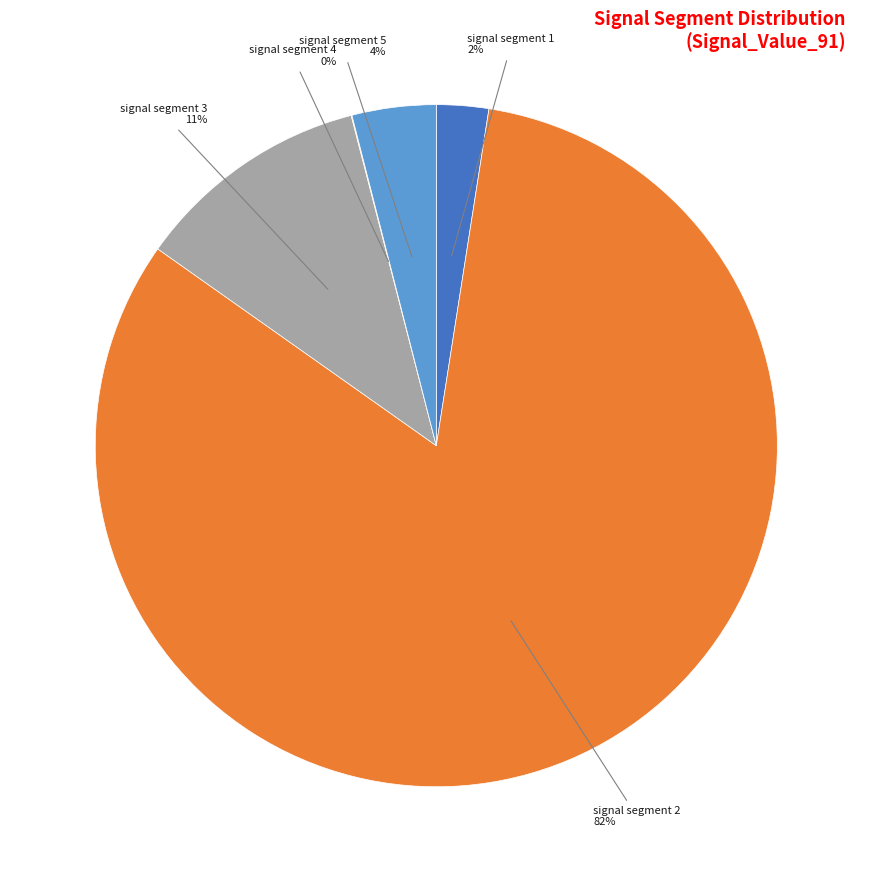

Is the sum of signal segment 5 and signal segment 1 greater than half?

No